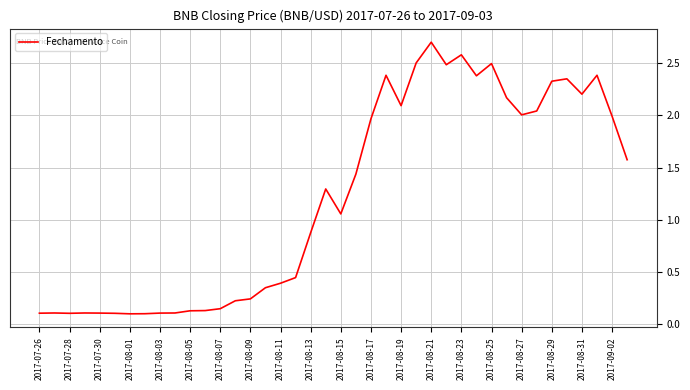

What is the difference between the maximum and minimum values?

2.6